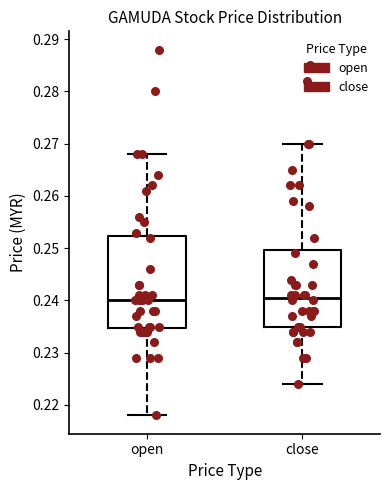

Reading left to right, transcribe this box plot: for each box, give where its median line is, the range the box spans, and where its two whiskers end, as read against the y-axis. The values are not printed on the chart, so give them approximately, as read against the axis.

open: median 0.240, box 0.235 to 0.252, whiskers 0.218 to 0.268
close: median 0.241, box 0.235 to 0.250, whiskers 0.224 to 0.270